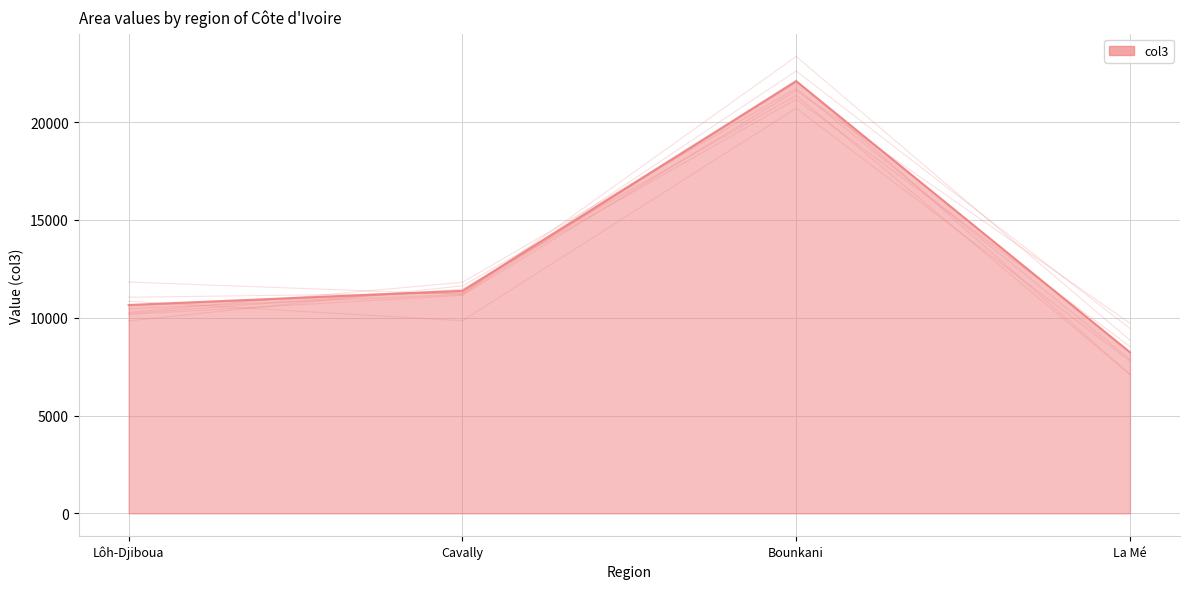

What is the change in value from Bounkani to La Mé?

-13854